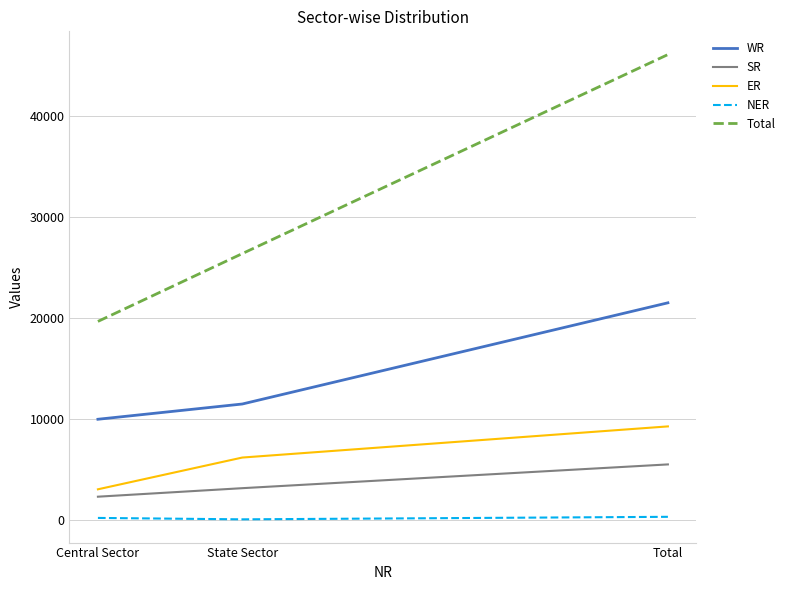

At which category is the sum across all series the highest?

Total